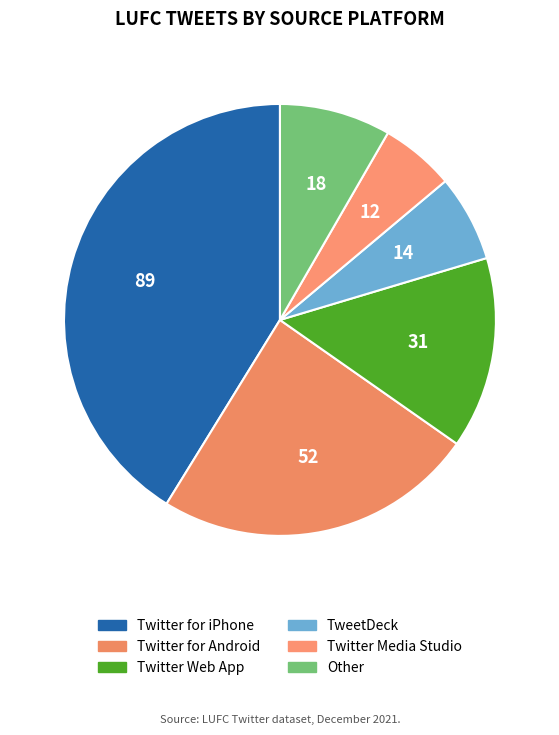

To the nearest percent, what is the difference between the Twitter for Android and Twitter for iPhone slice percentages?

17%